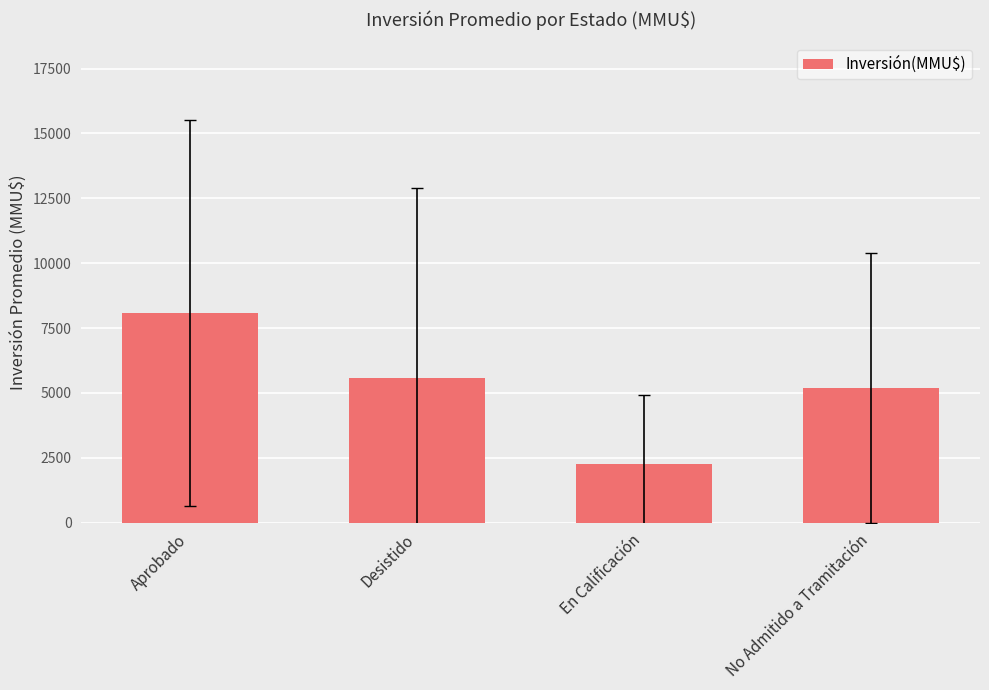

What is the sum of all values?

21059.5